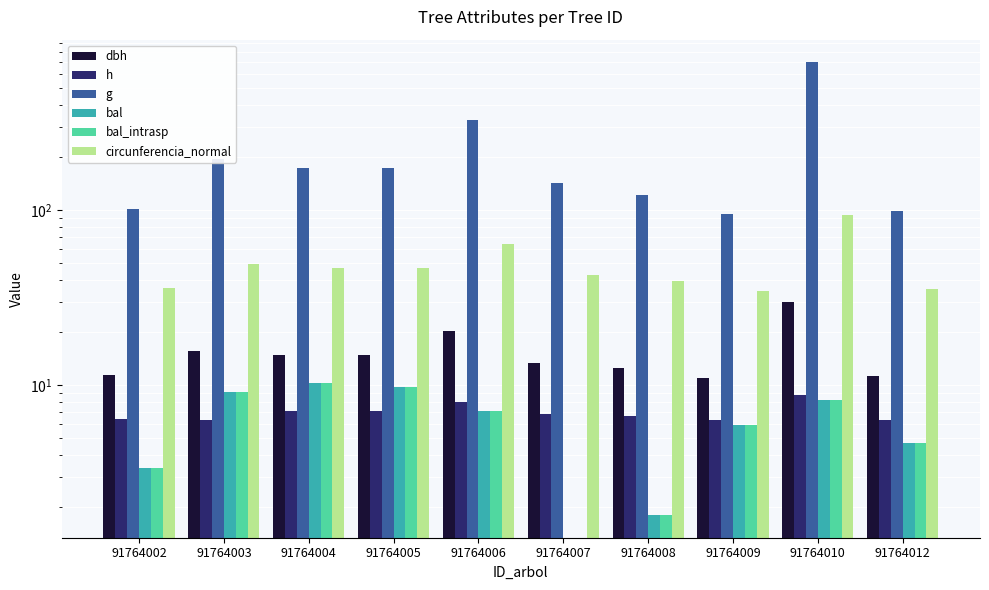

True or false: circunferencia_normal has a value of 35.5 at 91764010.

False